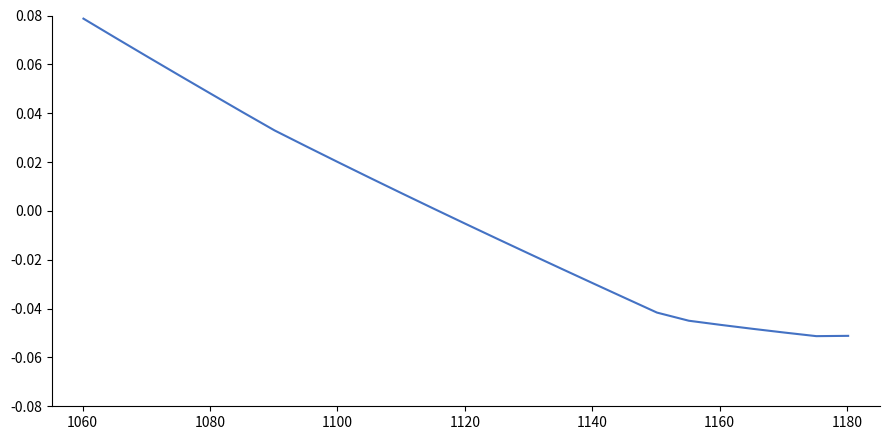

Does the chart display data point markers on the line(s)?

No